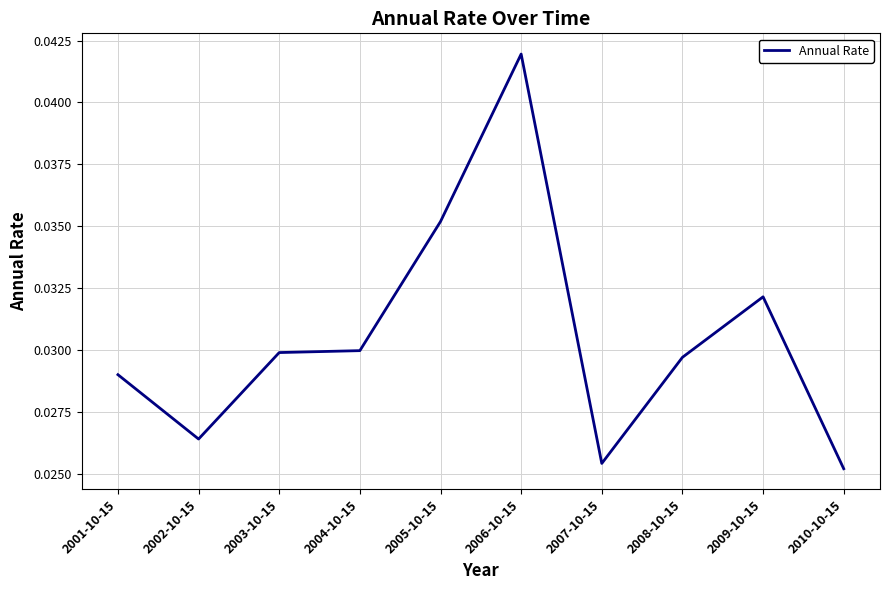

What position from the right is 2001-10-15?

10